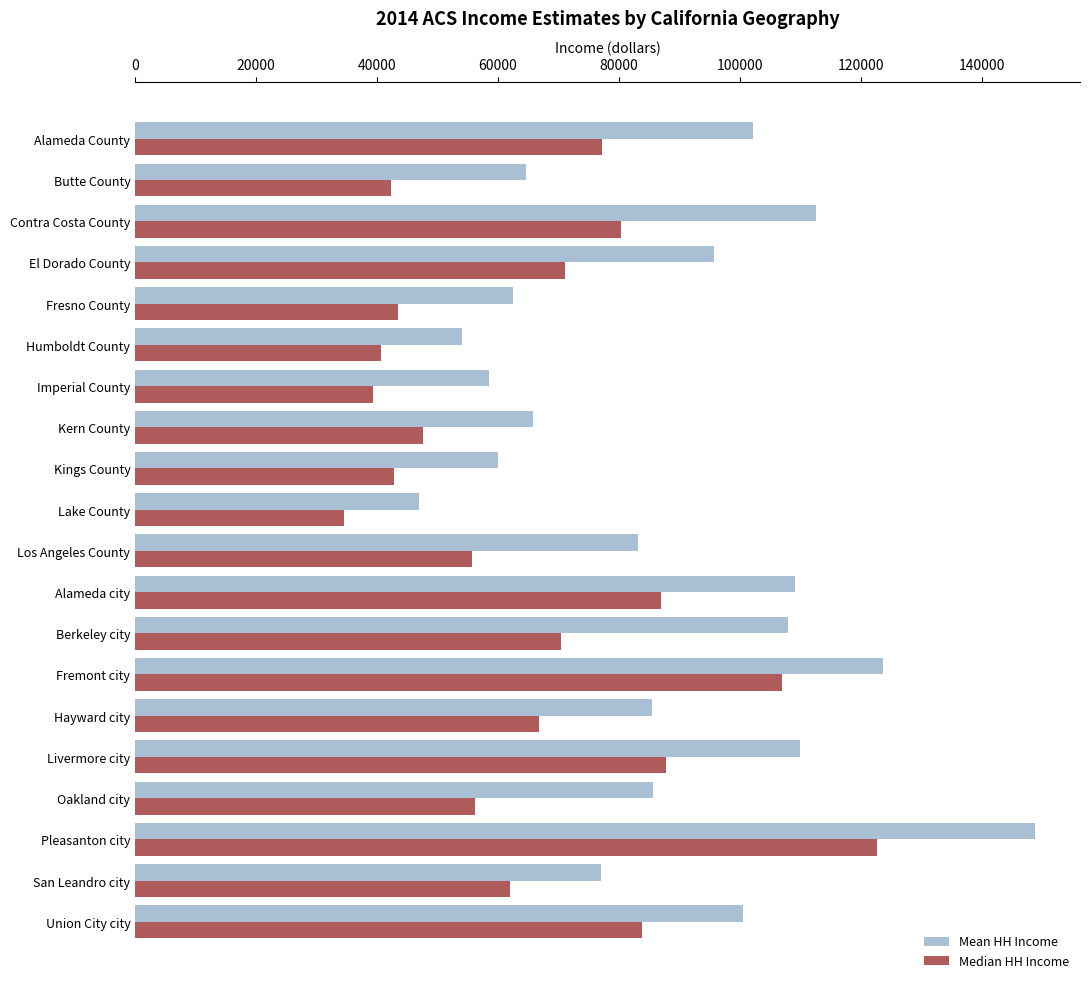

Read the Median HH Income value at Livermore city, to the nearest 10.

87820